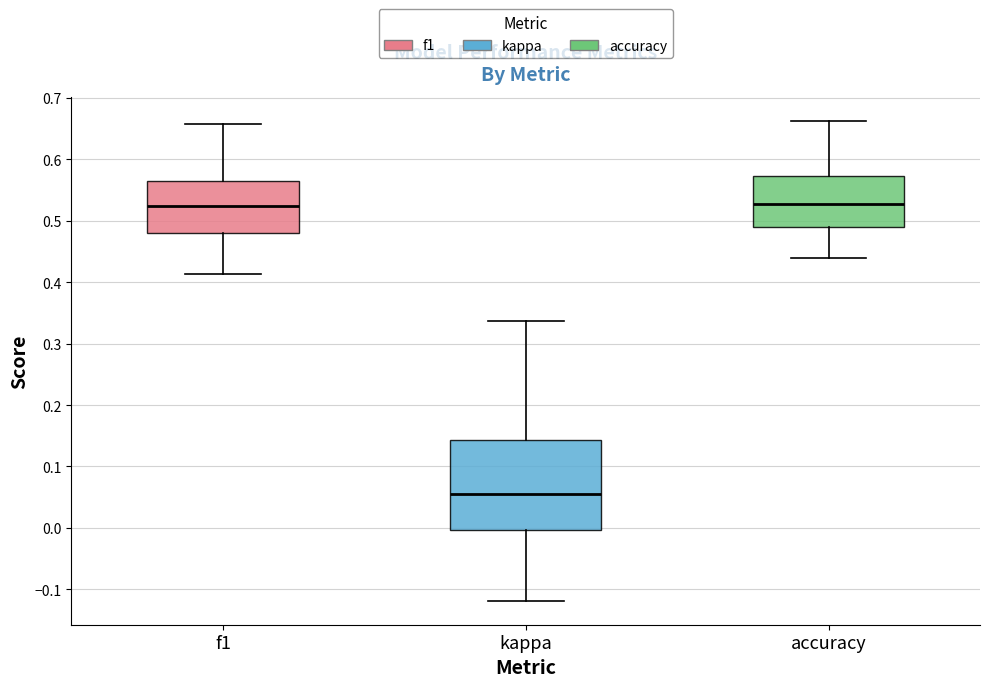

Which box is the tallest, from its lower edge to its upper edge?

kappa